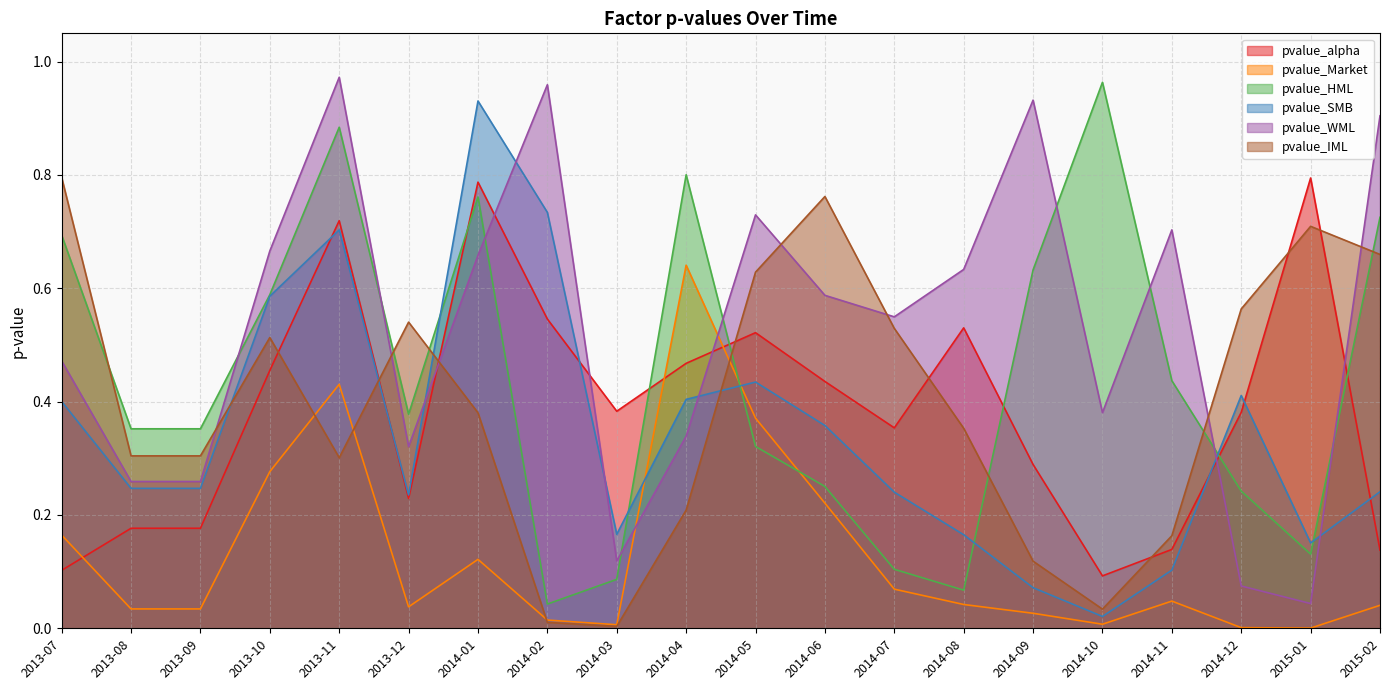

What is the sum of the pvalue_alpha values at 2014-12 and 2014-10?

0.5